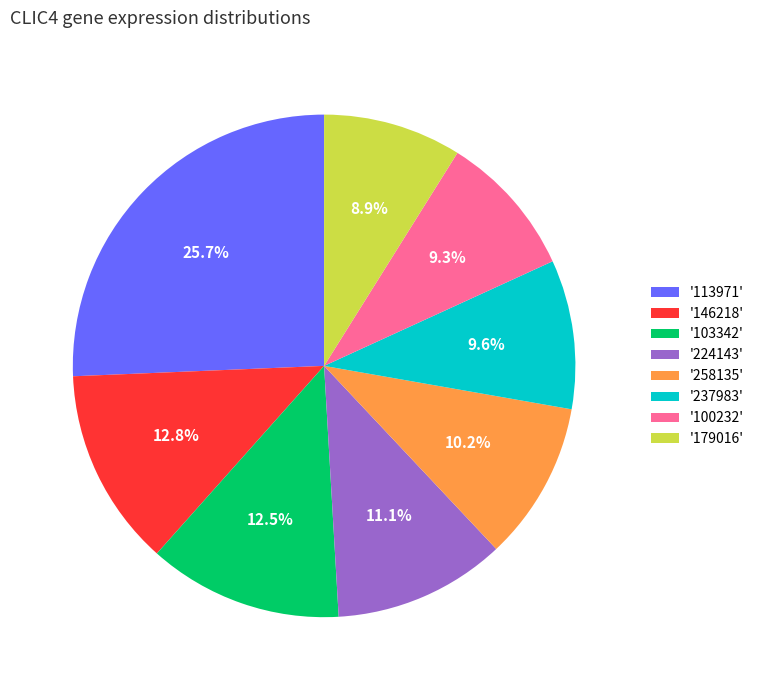

Combined, what portion of the pie is '179016' and '258135'?

19.1%